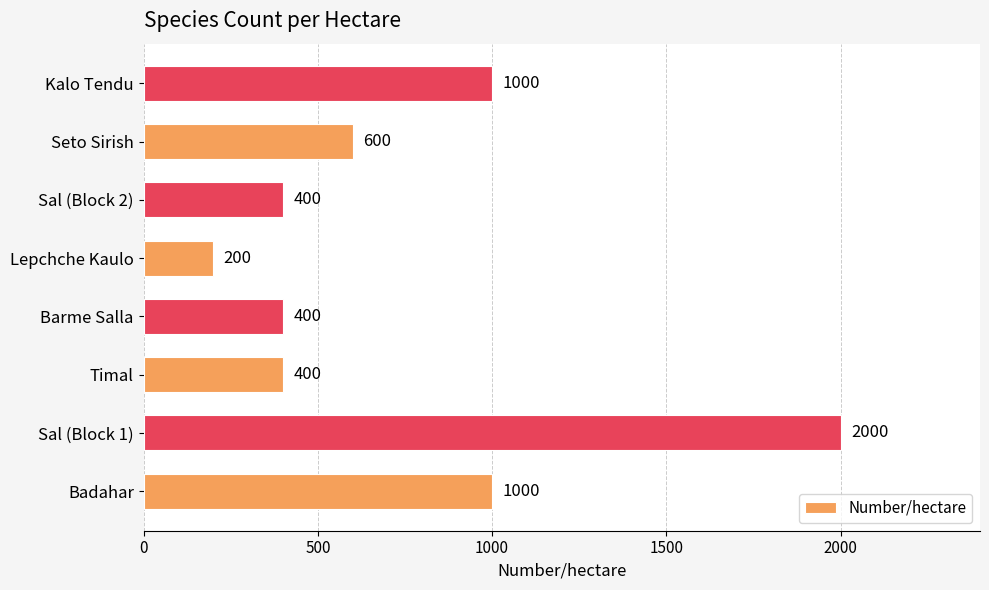

Does the chart contain stacked bars?

No